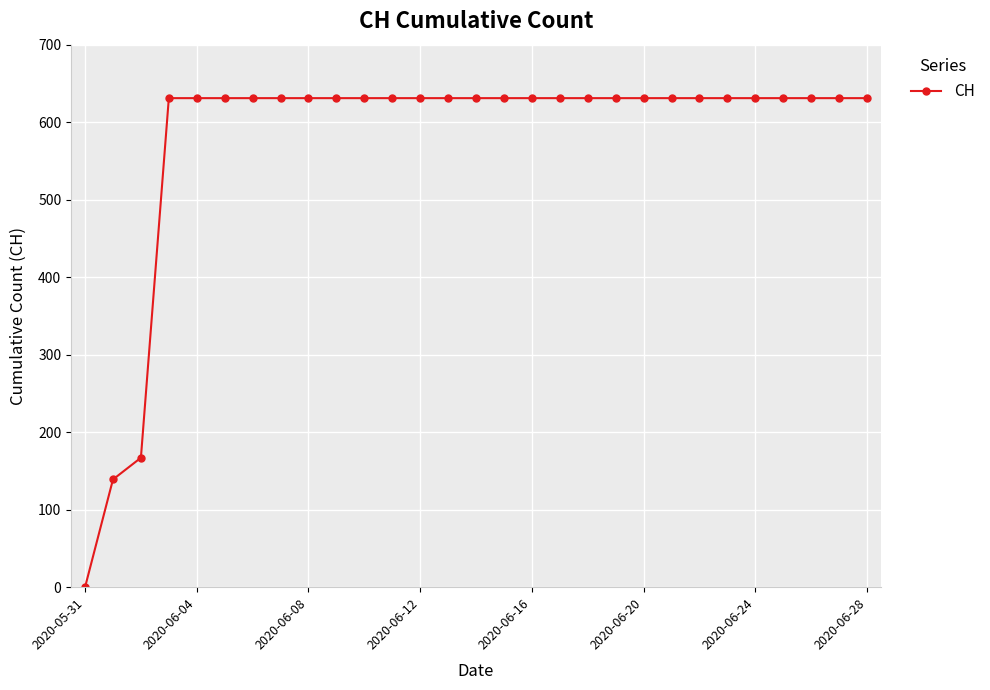

What is the sum of all values?

16712